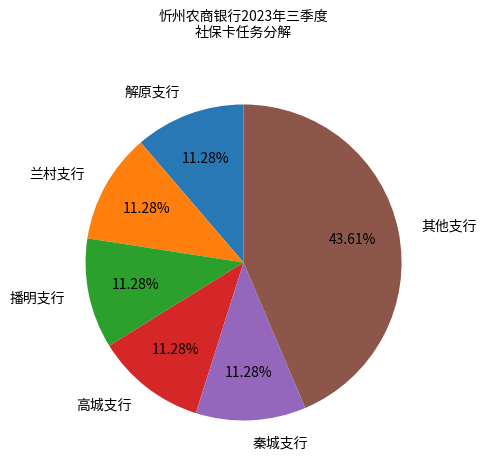

Is there any slice that represents more than half of the pie?

No